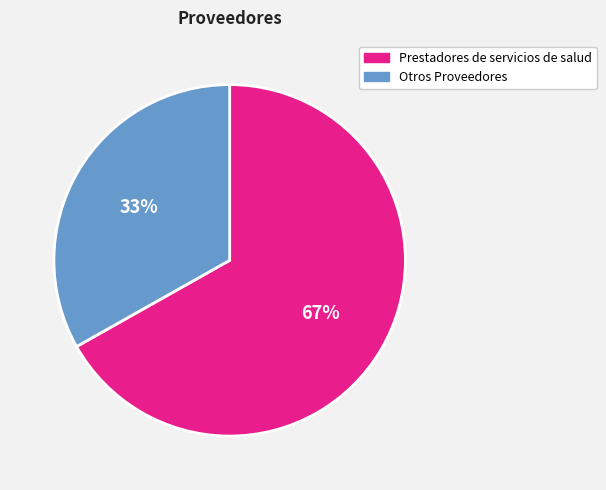

Approximately how many times larger is the value at Otros Proveedores compared to Prestadores de servicios de salud?

0.5